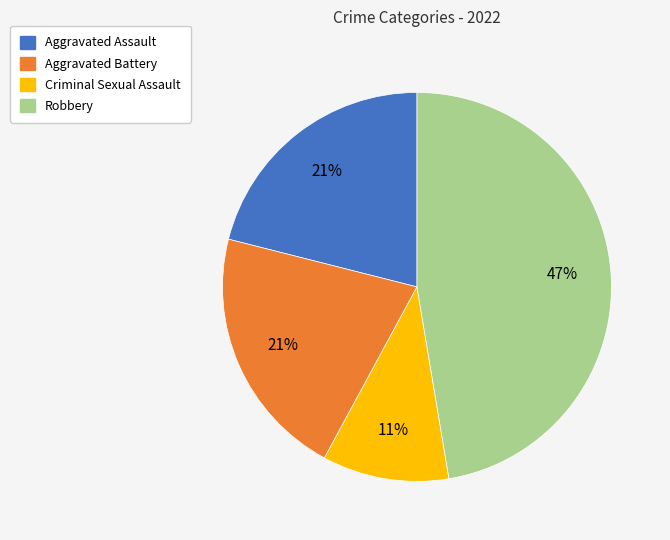

To the nearest percent, what percentage of the pie is Criminal Sexual Assault?

11%